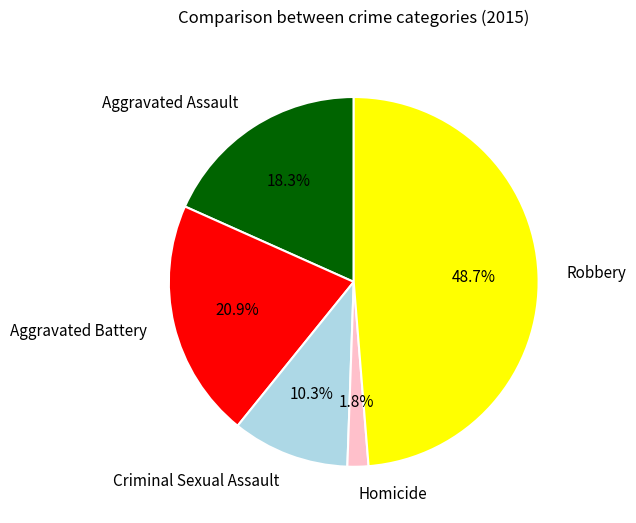

To the nearest percent, what is the difference between the largest and smallest slice percentages?

47%